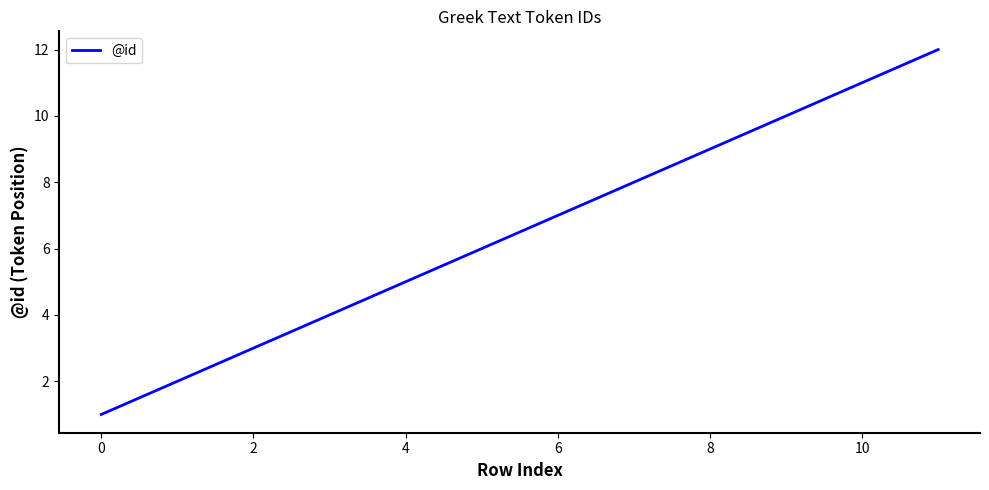

What is the difference between the maximum and minimum values?

11